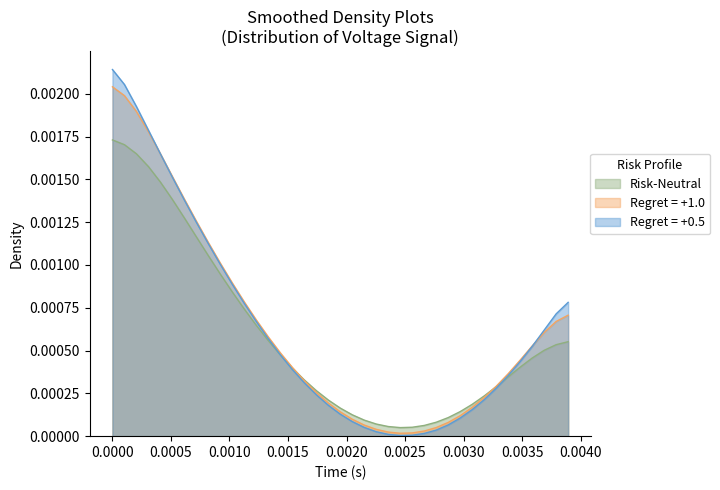

Rank the series by their maximum value, from lowest to highest.

Risk-Neutral, Regret = +1.0, Regret = +0.5